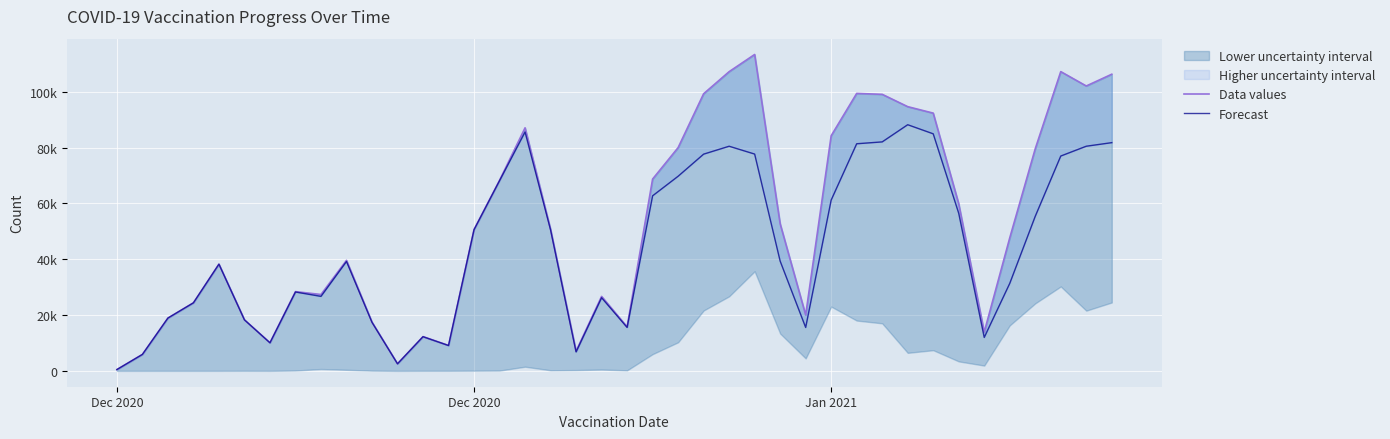

What is the minimum value for Forecast?

481